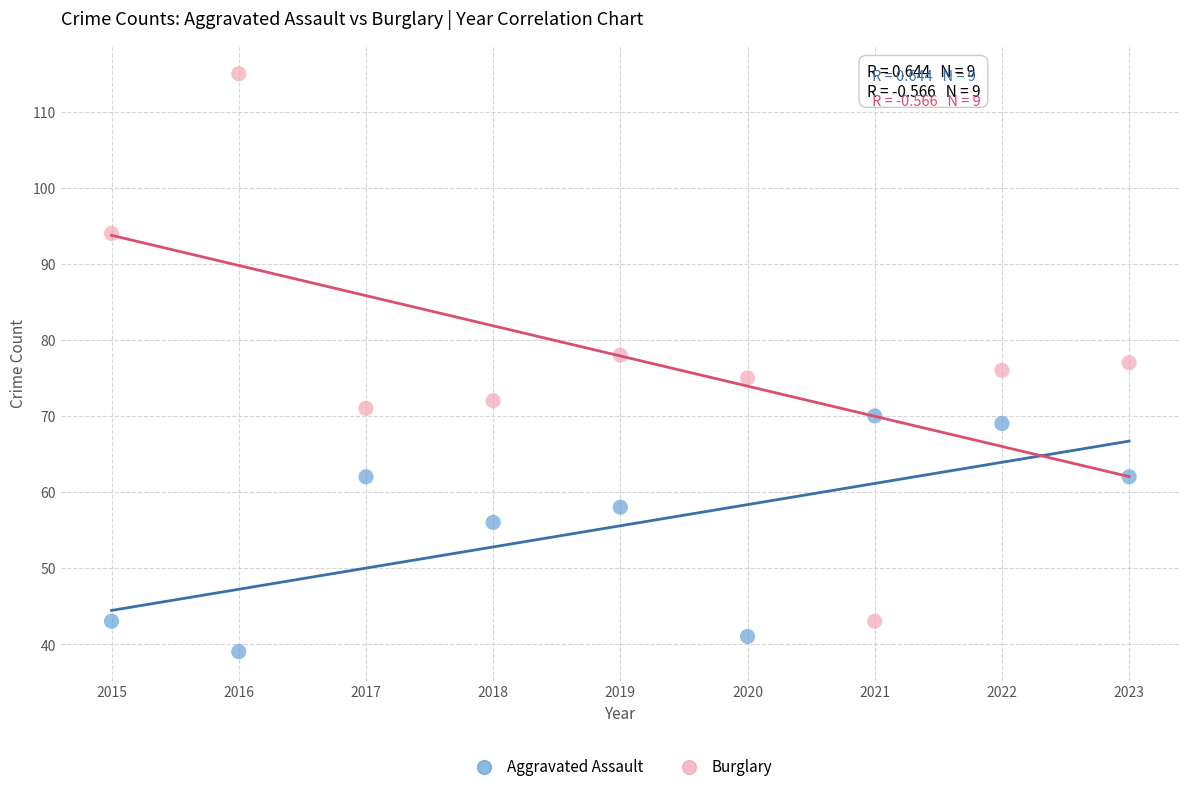

In the Aggravated Assault series, what Y value is closest to 54?

56